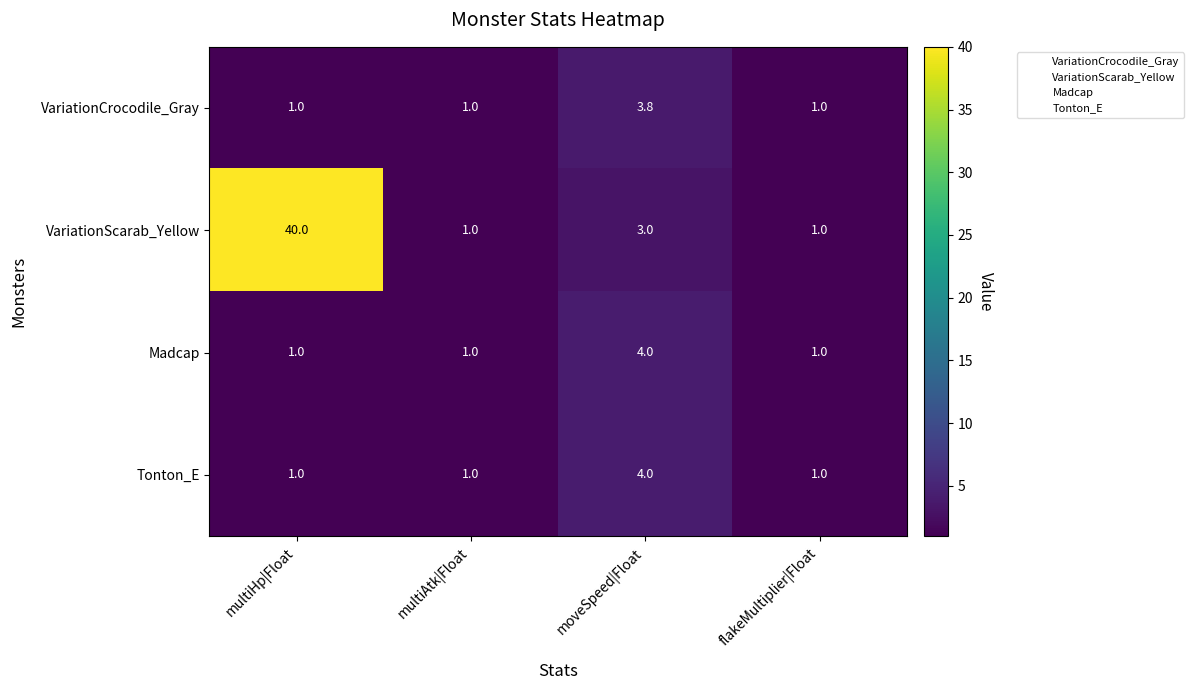

What value does the Tonton_E series have at moveSpeed|Float?

4.0